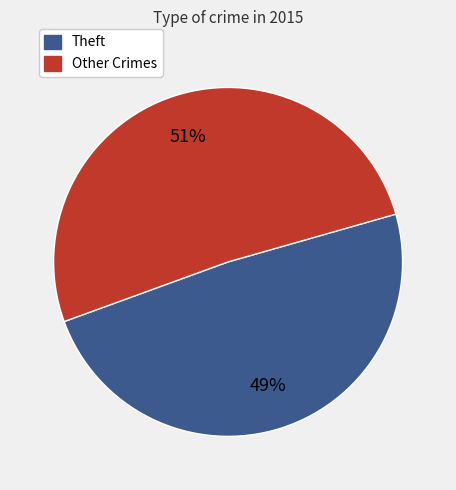

Is there a majority slice in this chart?

Yes